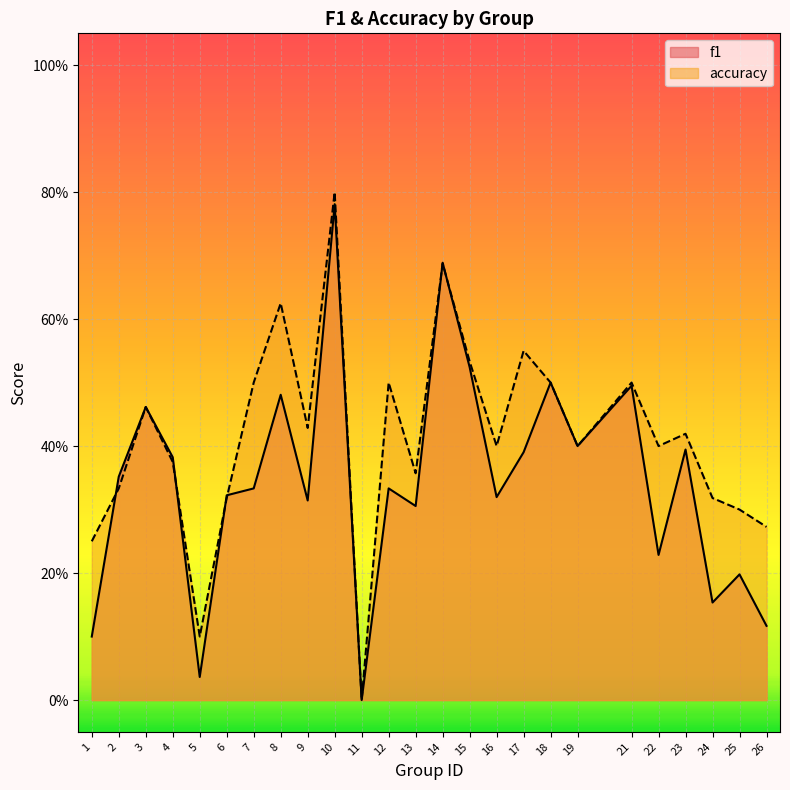

How many lines are shown in the chart?

2